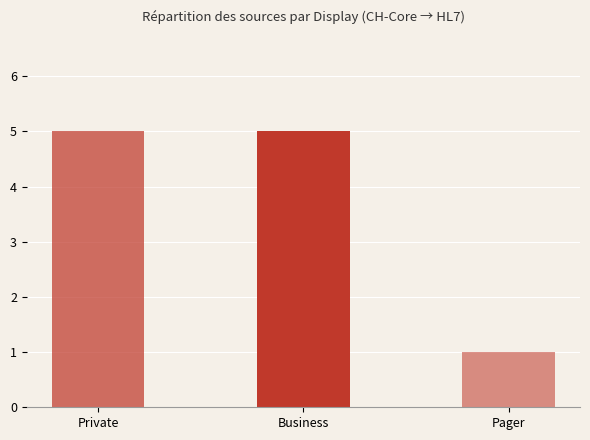

What is the maximum value shown in the chart?

5